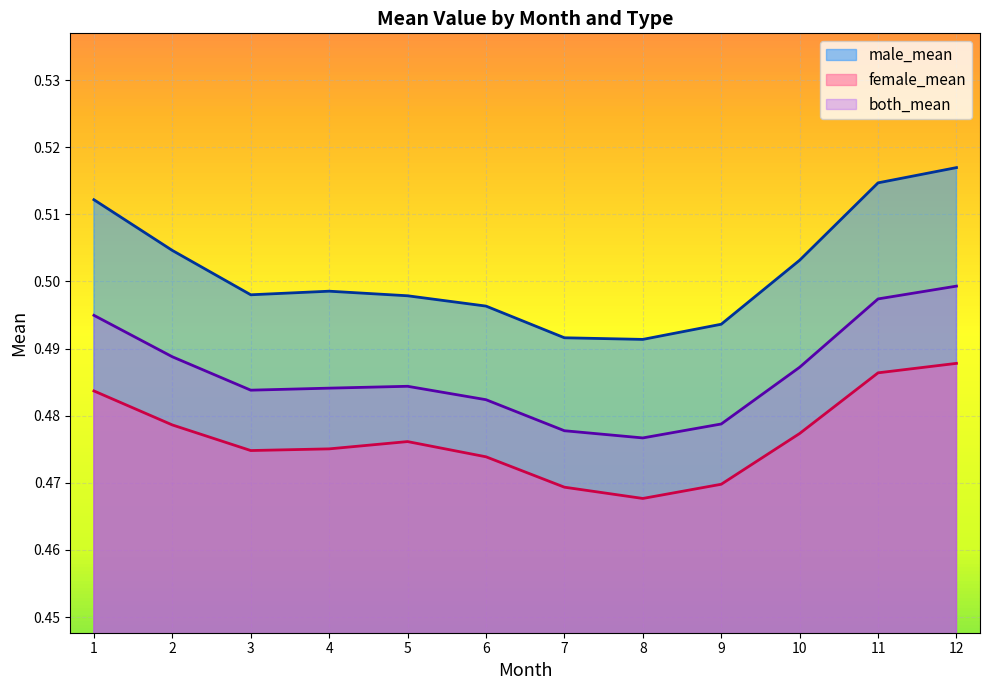

Where is the first local maximum for both_mean?

5